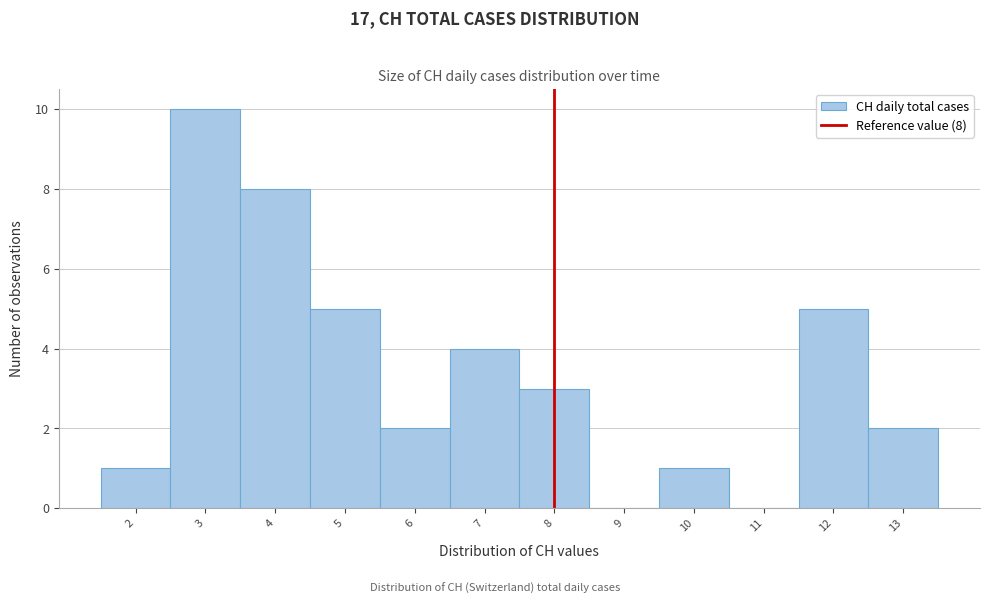

Over which range of the x-axis is the bar tallest?

2.5 to 3.5